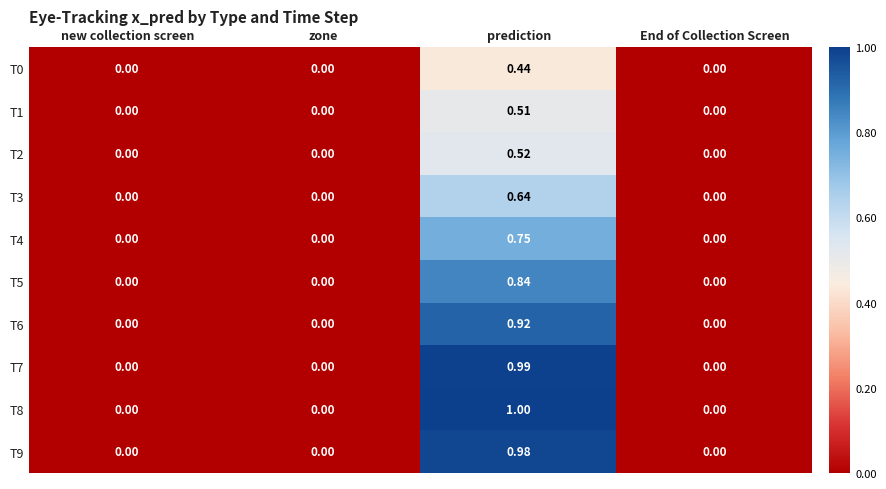

At which category does the chart reach its peak across all series?

prediction